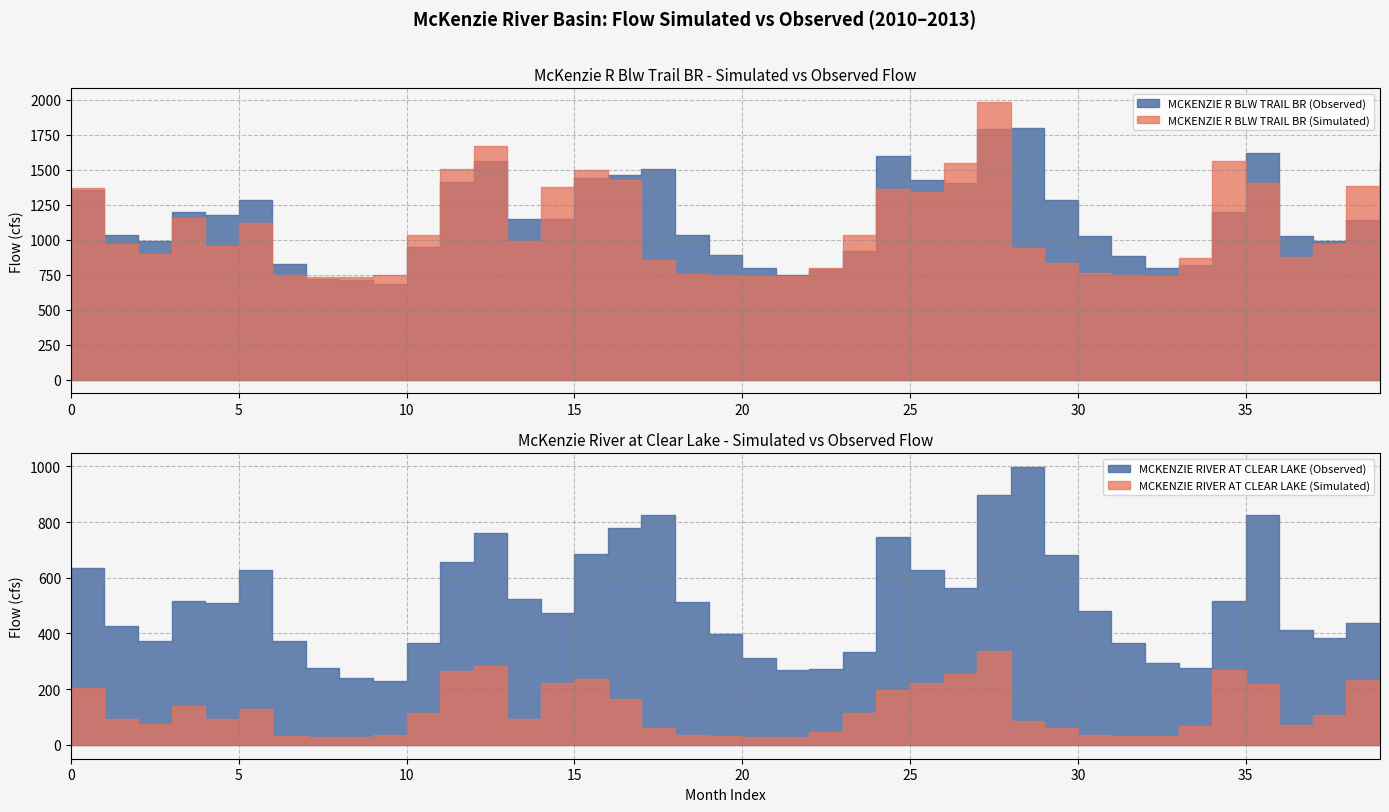

How many interior local peaks does the MCKENZIE R BLW TRAIL BR (Observed) series have?

7